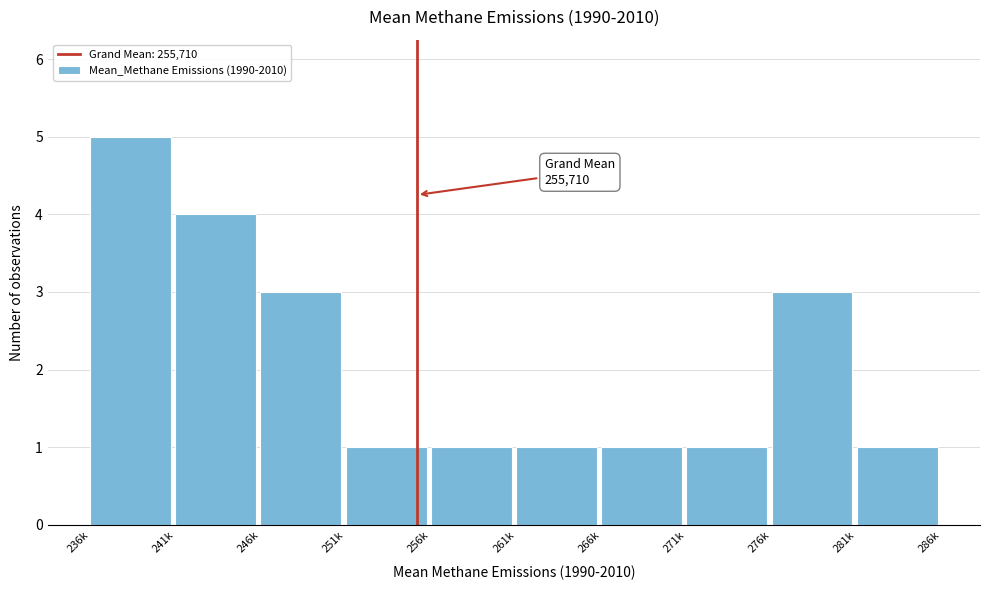

Reading left to right, what are all the values shown in this chart?

236k=5	241k=4	246k=3	251k=1	256k=1	261k=1	266k=1	271k=1	276k=3	281k=1